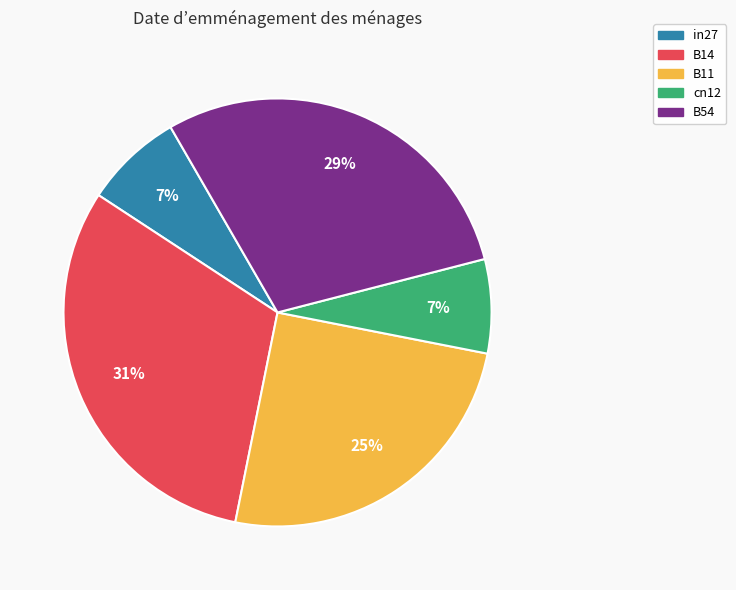

Is B54 the majority of the pie?

No